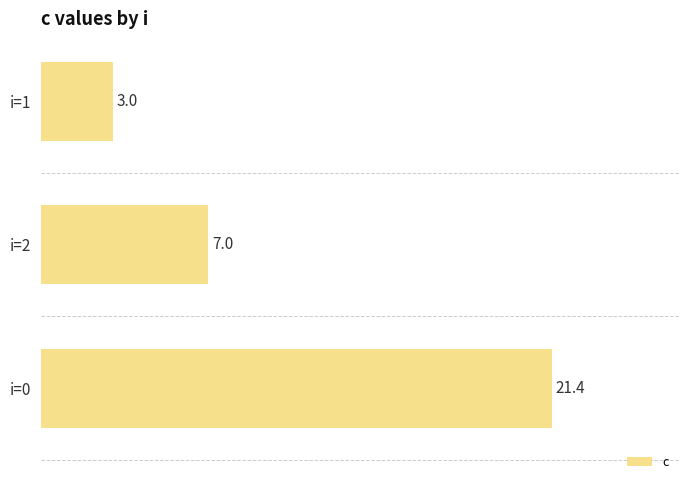

The value at i=1 is 5.1. True or false?

False